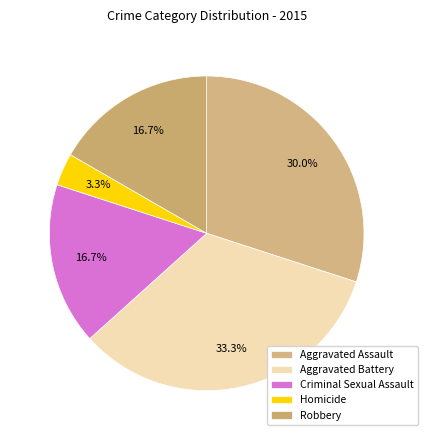

To the nearest percent, what is the difference between the largest and smallest slice percentages?

30%